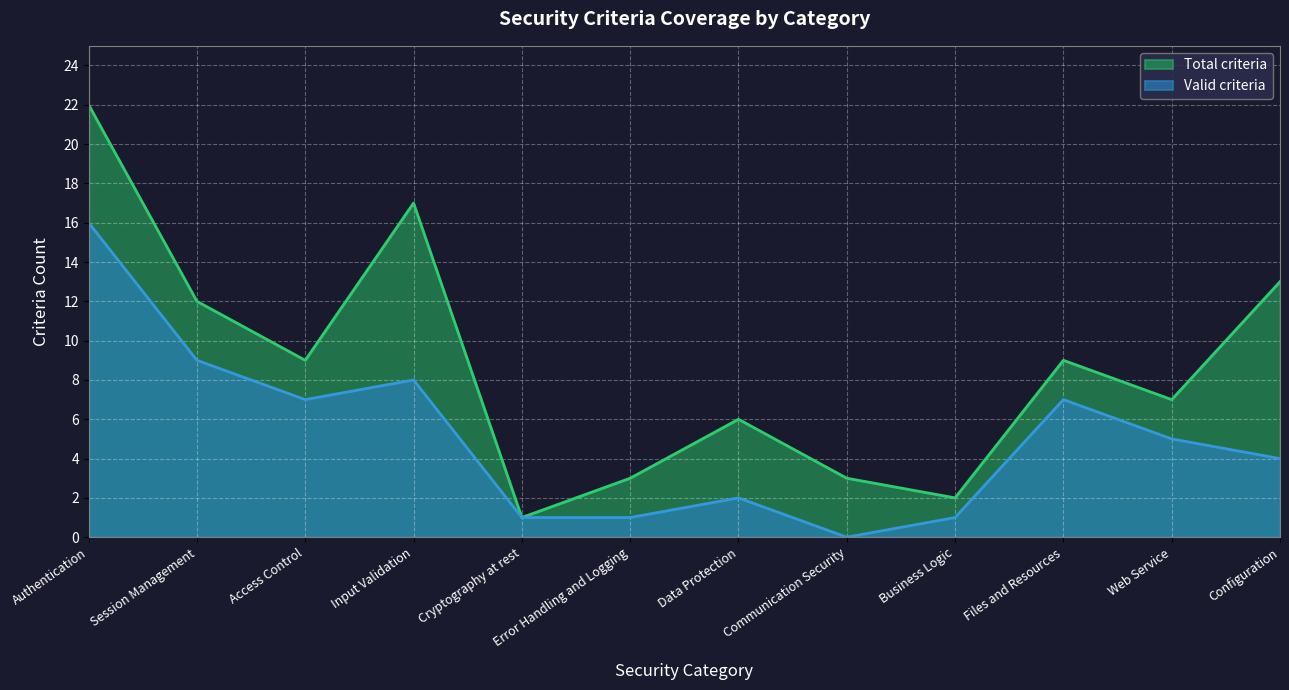

Reading left to right, extract all data points from this chart.

Valid criteria: 16	9	7	8	1	1	2	0	1	7	5	4
Total criteria: 22	12	9	17	1	3	6	3	2	9	7	13